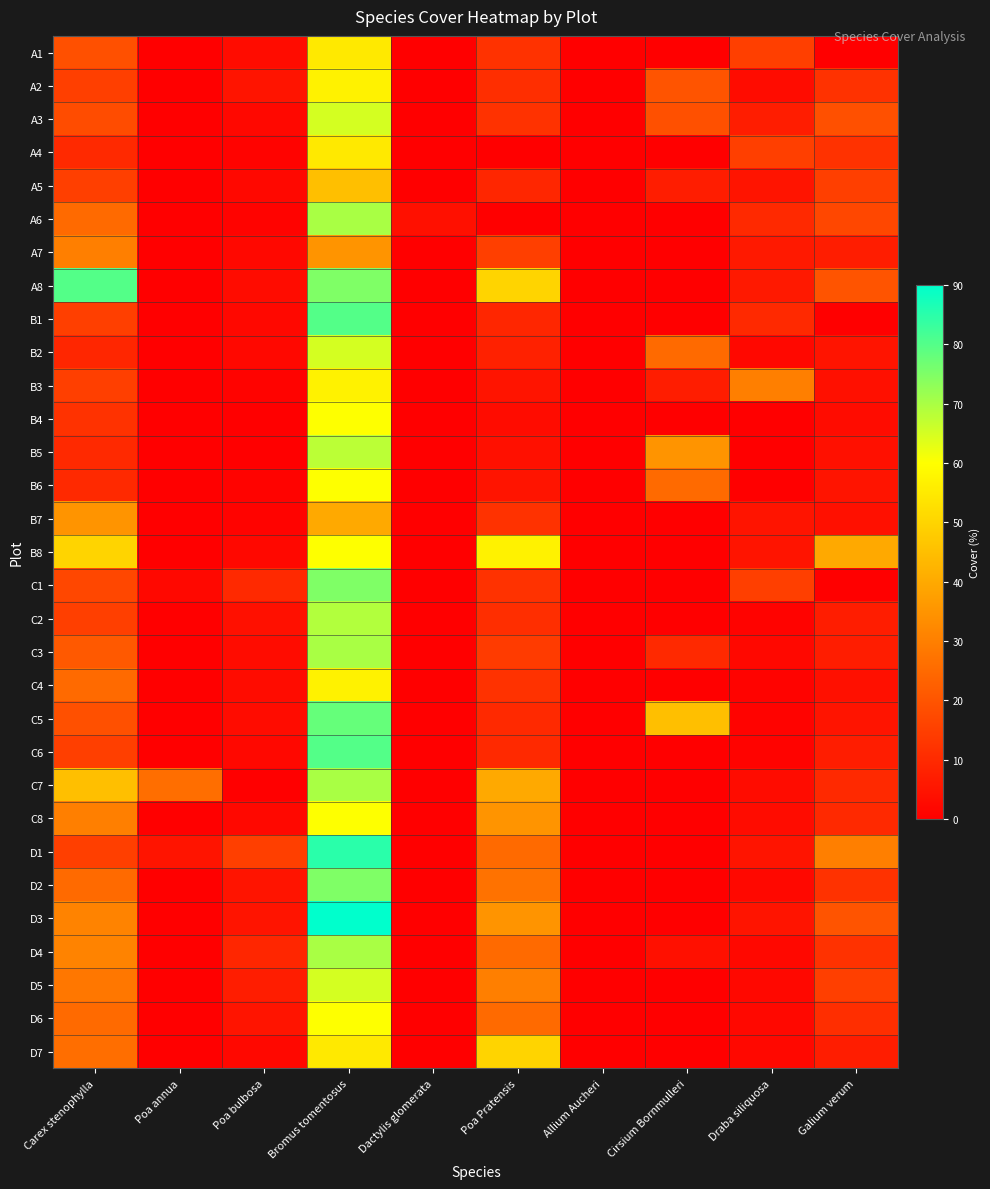

At which category is the sum across all series the highest?

Bromus tomentosus